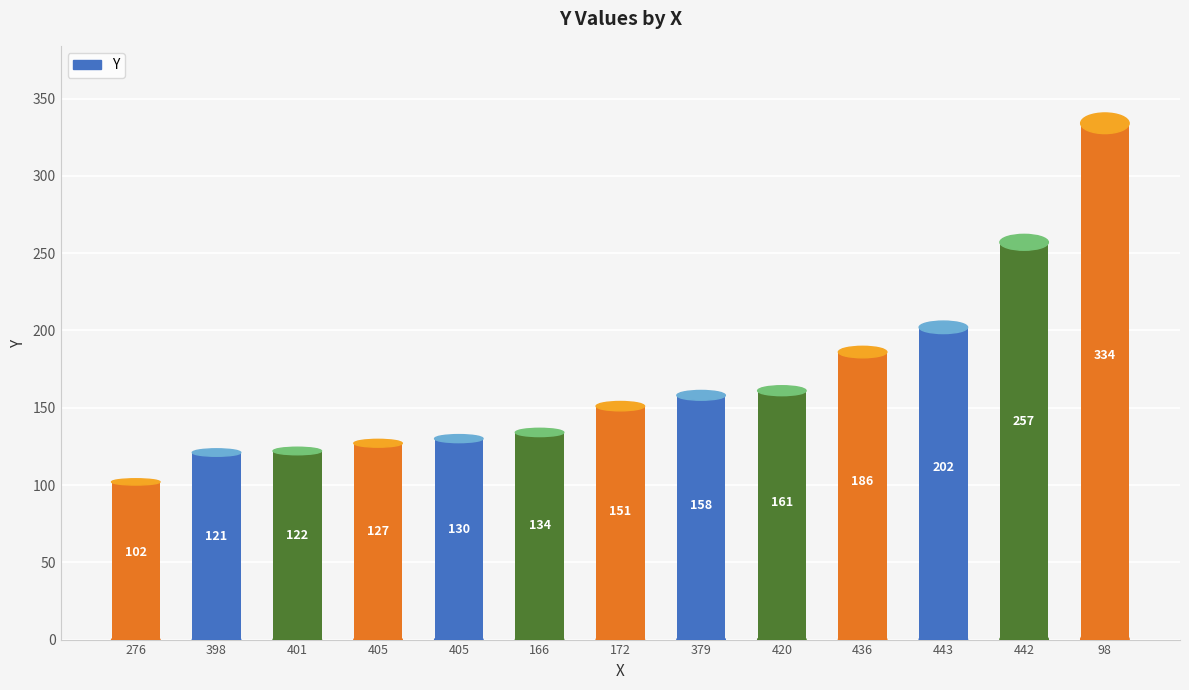

Approximately how many times larger is the value at 405 compared to 401?

1.0